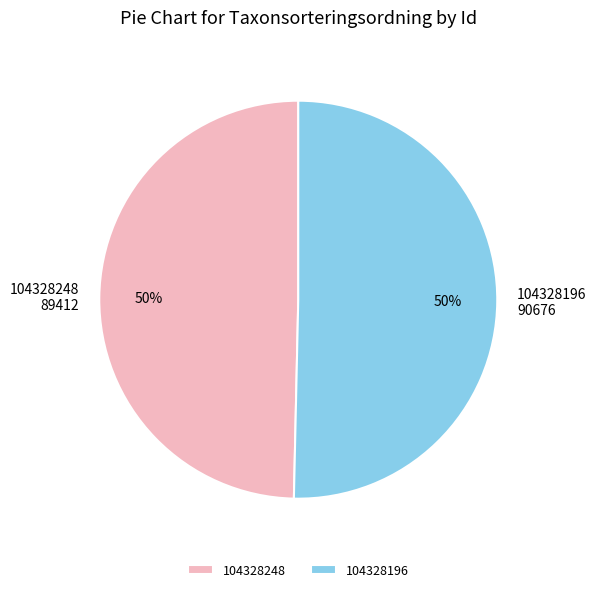

Approximately how many times larger is the value at 104328196 compared to 104328248?

1.0